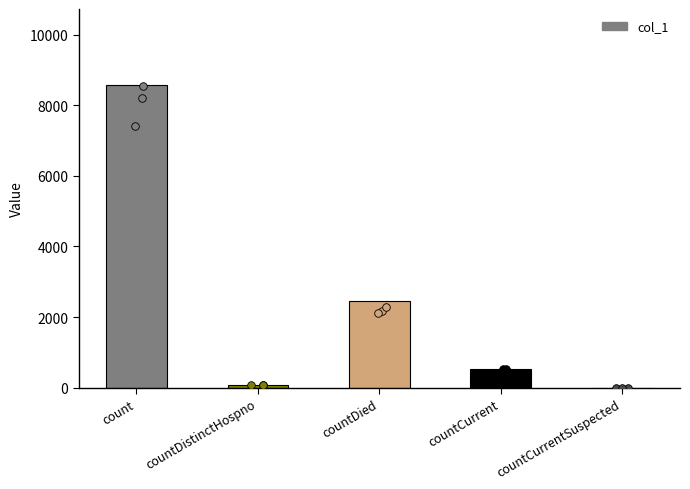

Which has a higher value, countCurrentSuspected or countDied?

countDied